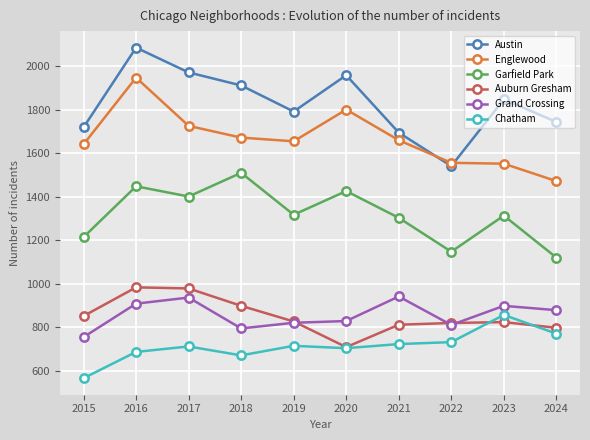

True or false: Englewood and Austin cross at least once.

True